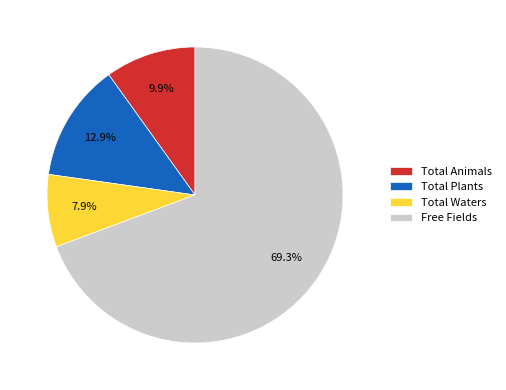

To the nearest percent, what is the difference between the largest and smallest slice percentages?

61%